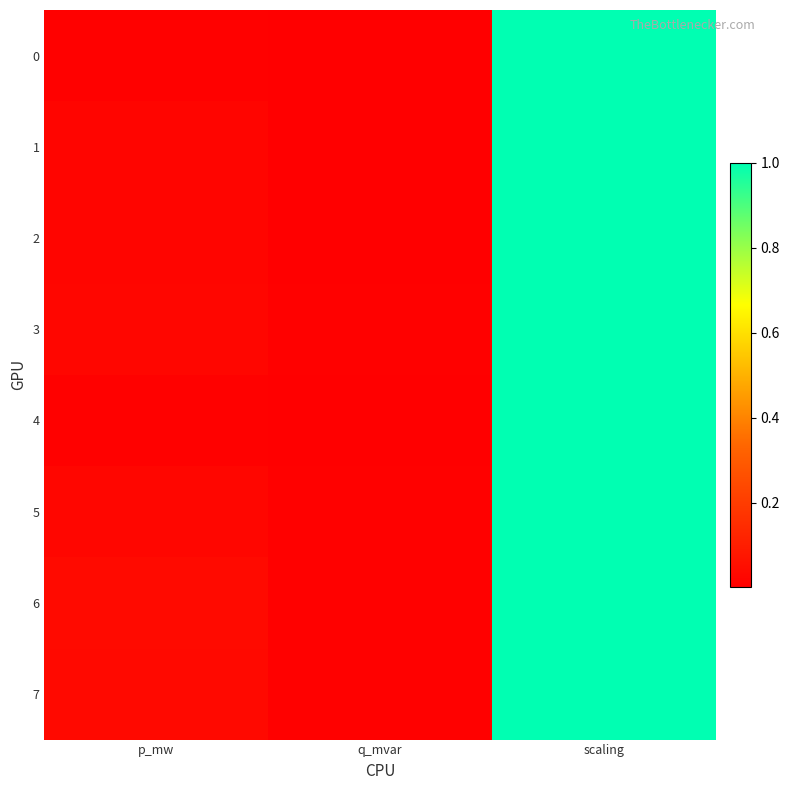

Which series changed the most between q_mvar and scaling?

4